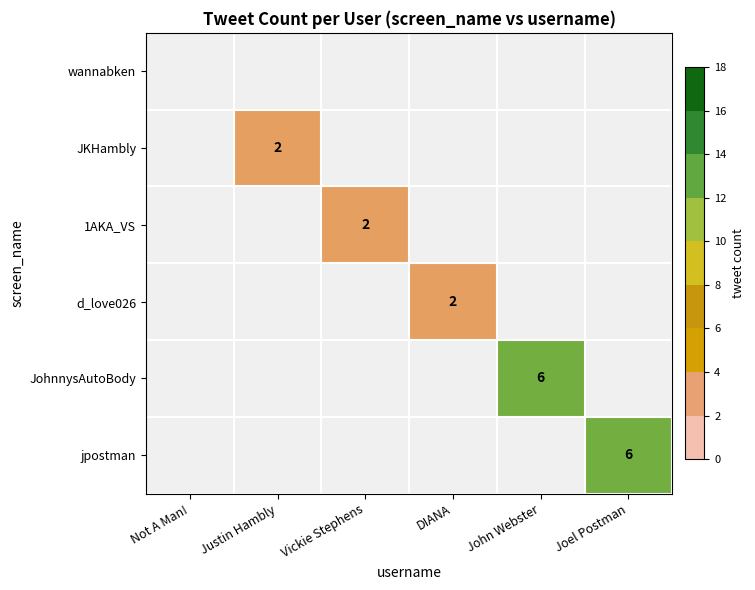

Is the value of d_love026 at DIANA greater than the value of jpostman at Joel Postman?

No